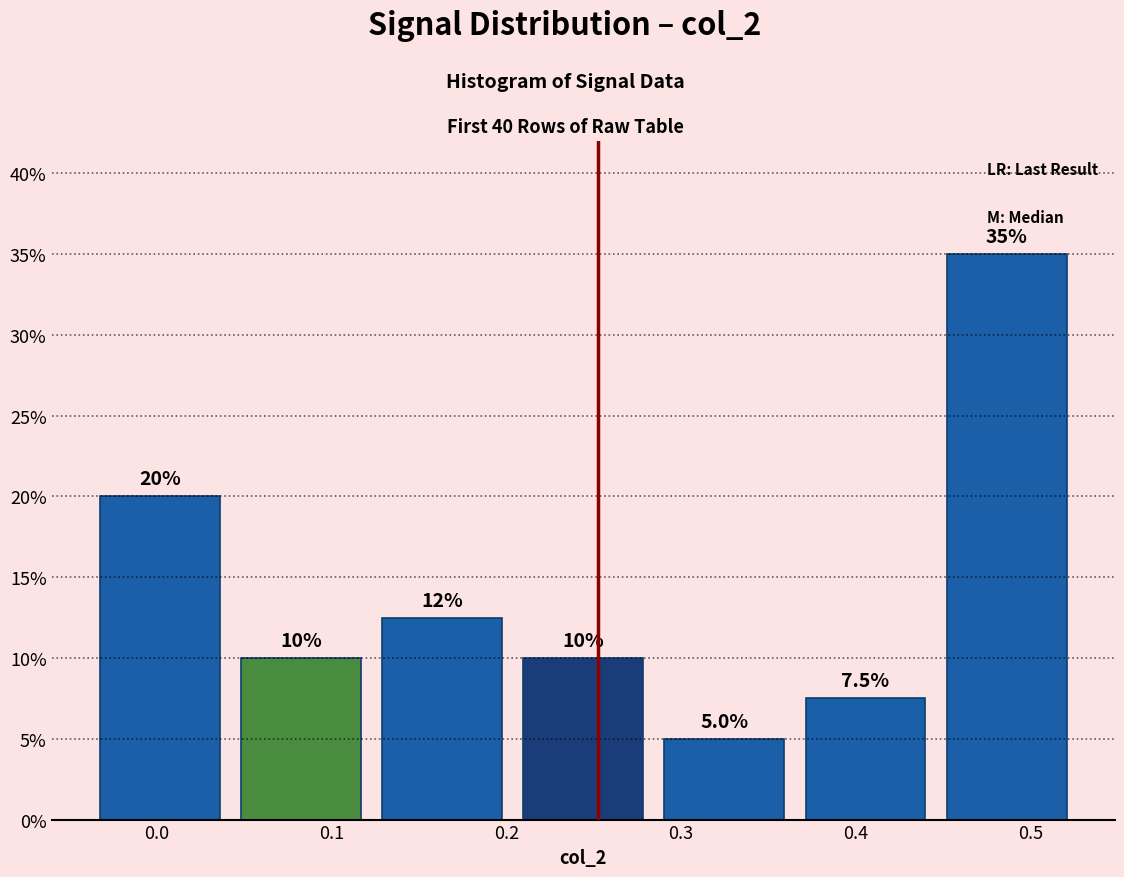

Which range on the x-axis has the tallest bar?

0.45 to 0.53